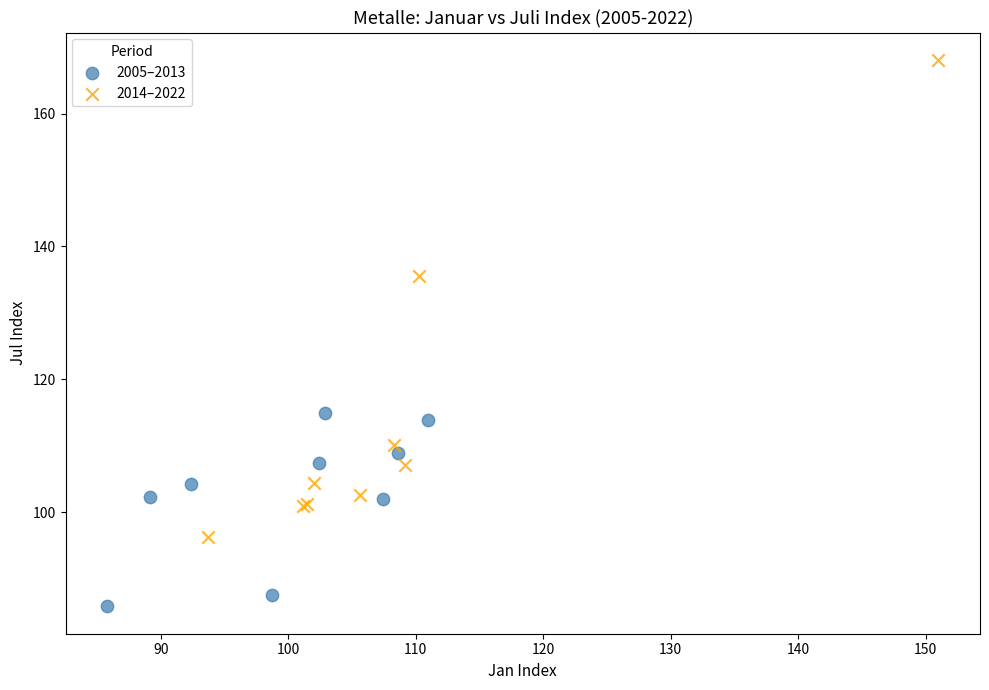

Which series contains the highest Y value?

2014–2022